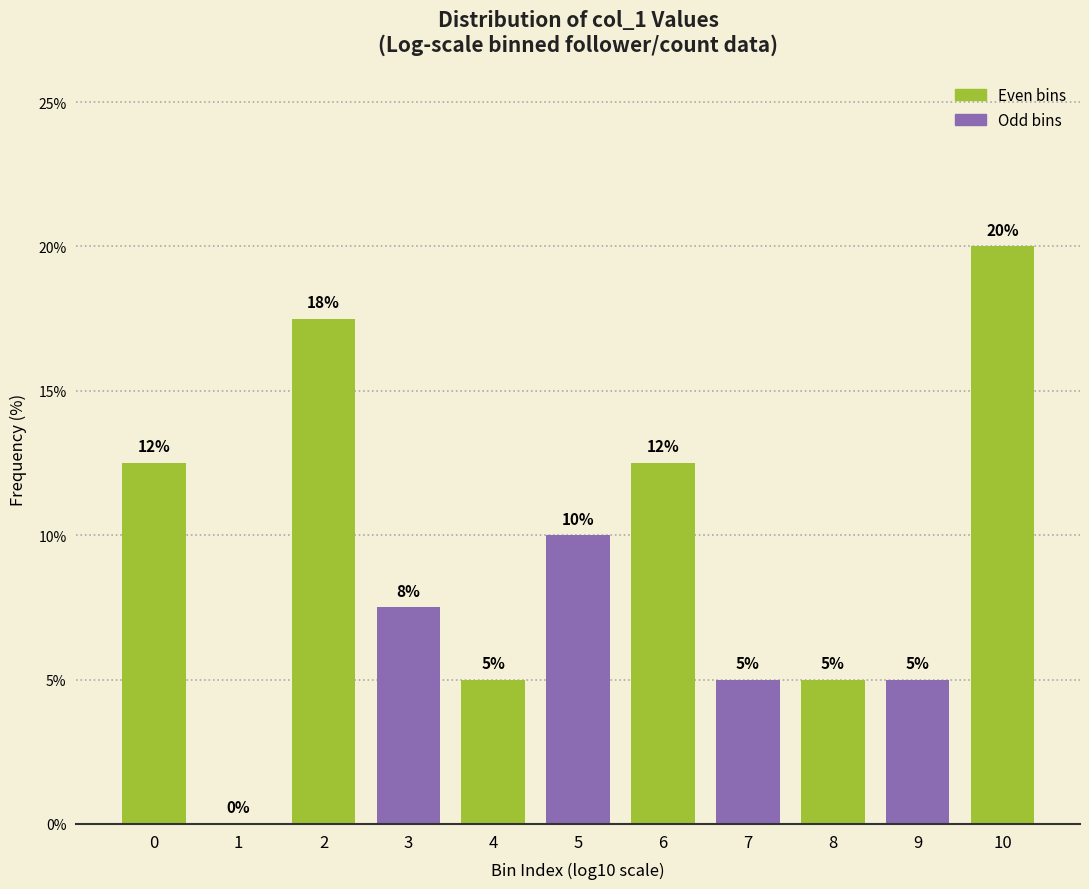

The value at 5 is 10.0. True or false?

True